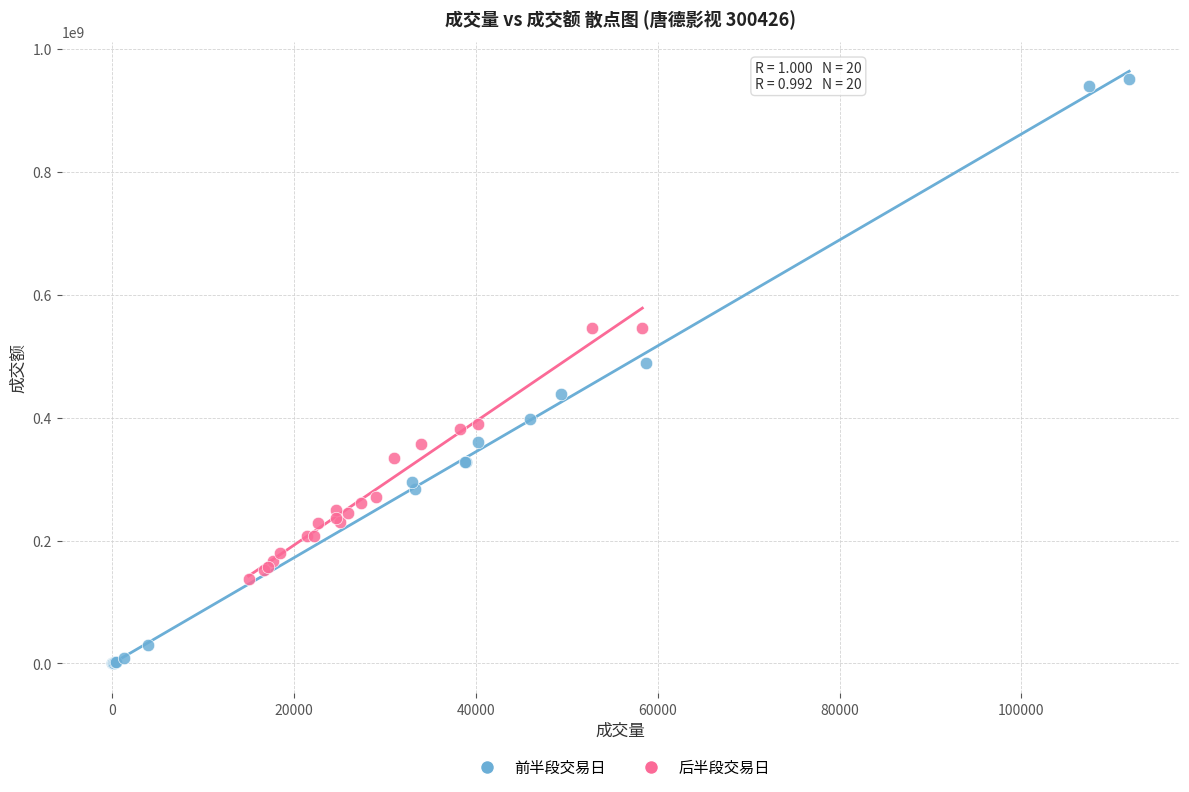

Which series contains the highest Y value?

前半段交易日